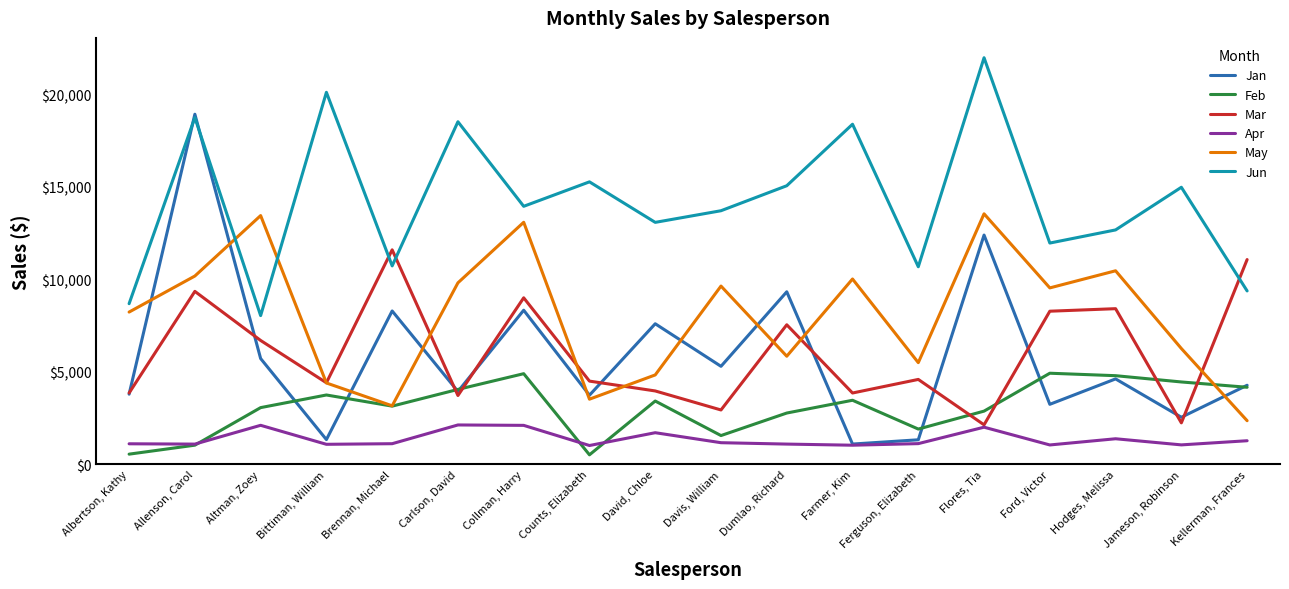

What are all the series names shown in the legend?

Jan, Feb, Mar, Apr, May, Jun